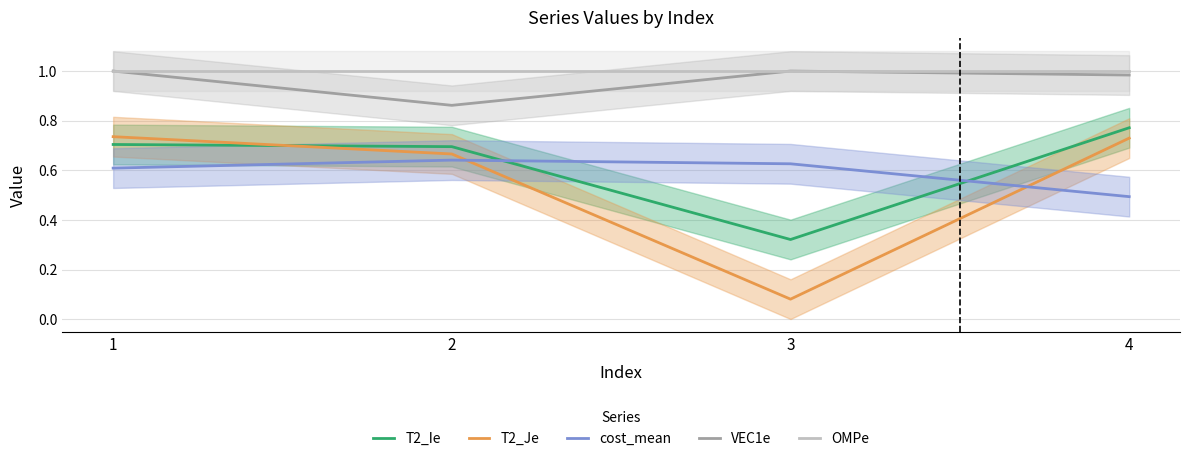

What is the average value of the VEC1e series?

1.0